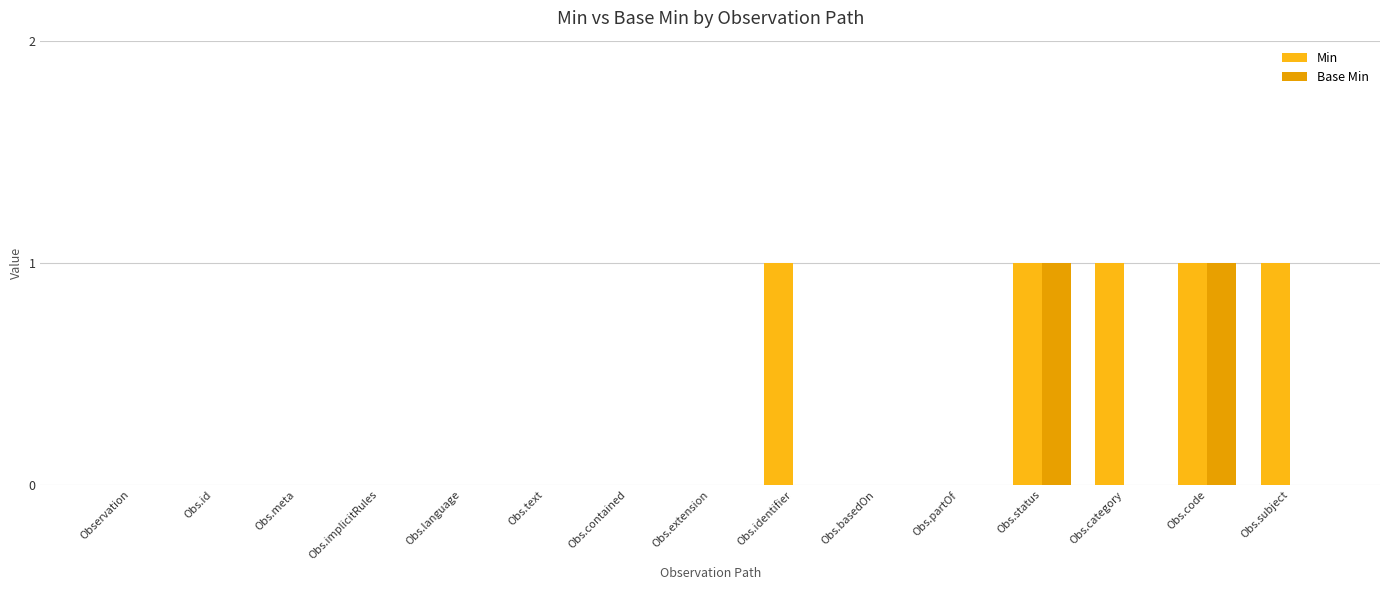

What is the value of the Base Min bar at the 14th from the left?

1